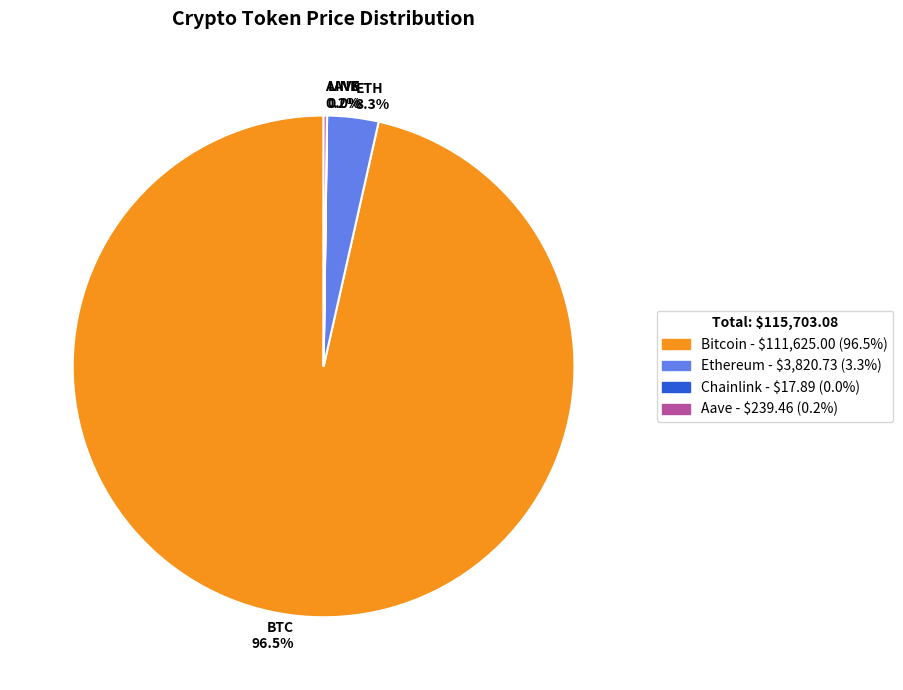

Which slice is the largest?

Bitcoin